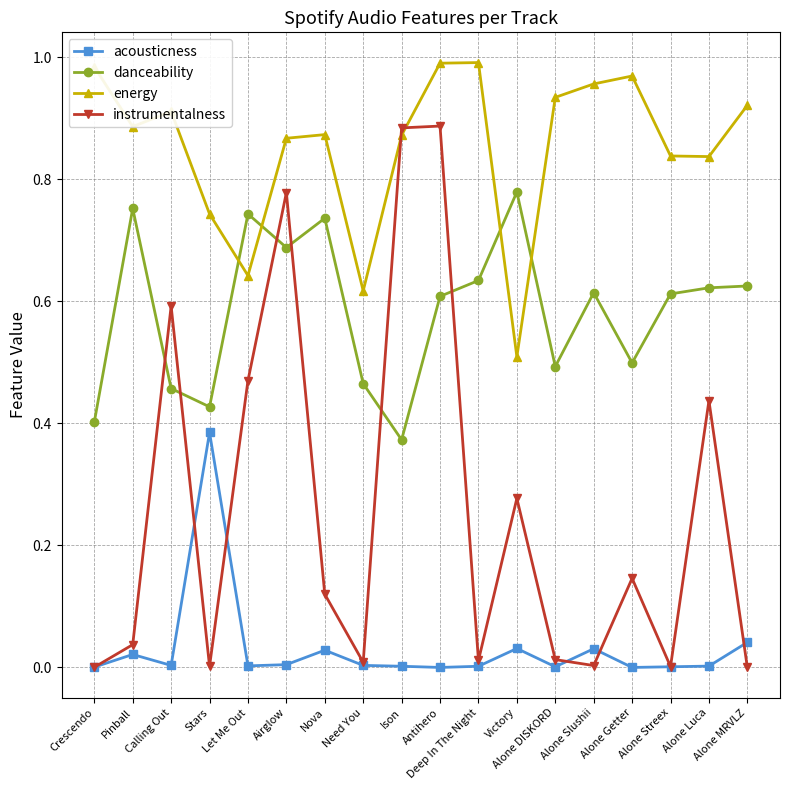

Which series has the widest spread of values?

instrumentalness